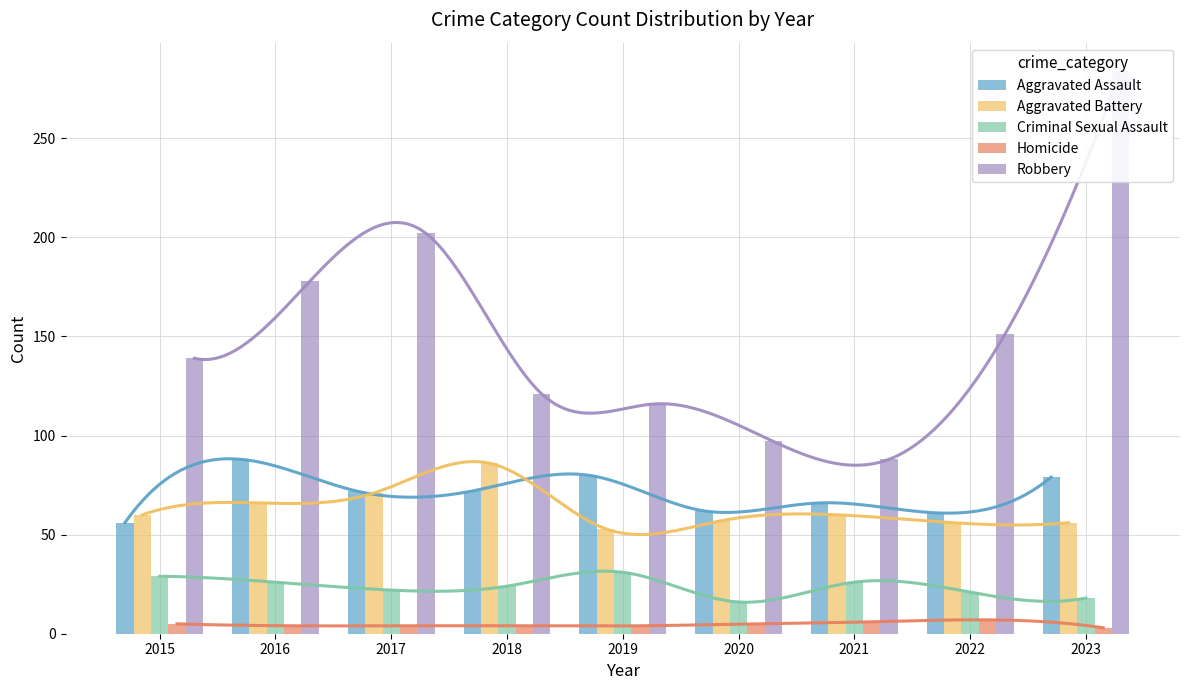

Which has a higher value, 2020 or 2015?

2020